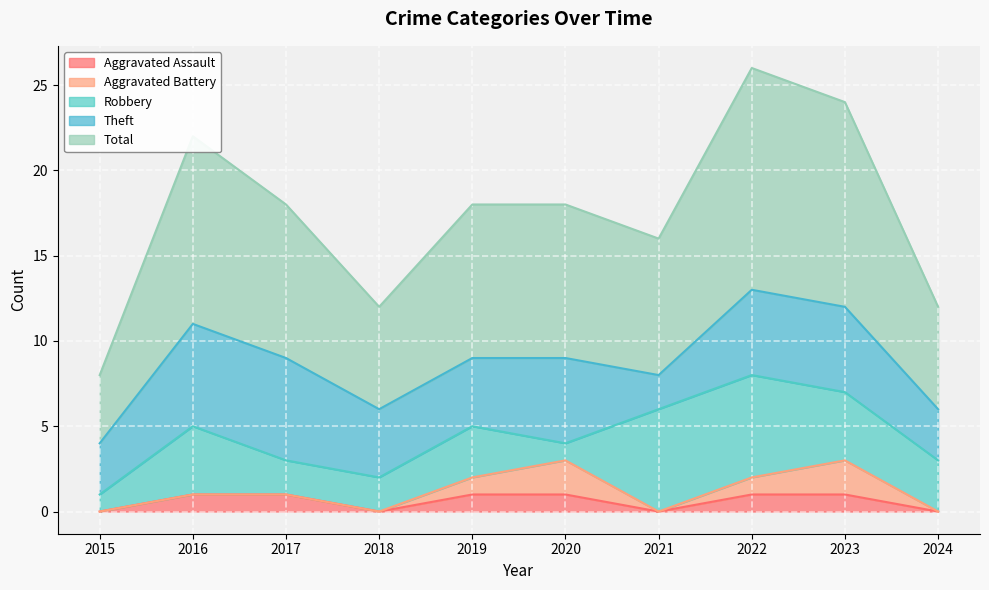

At 2018, list the series in order from largest to smallest.

Total, Theft, Robbery, Aggravated Assault, Aggravated Battery